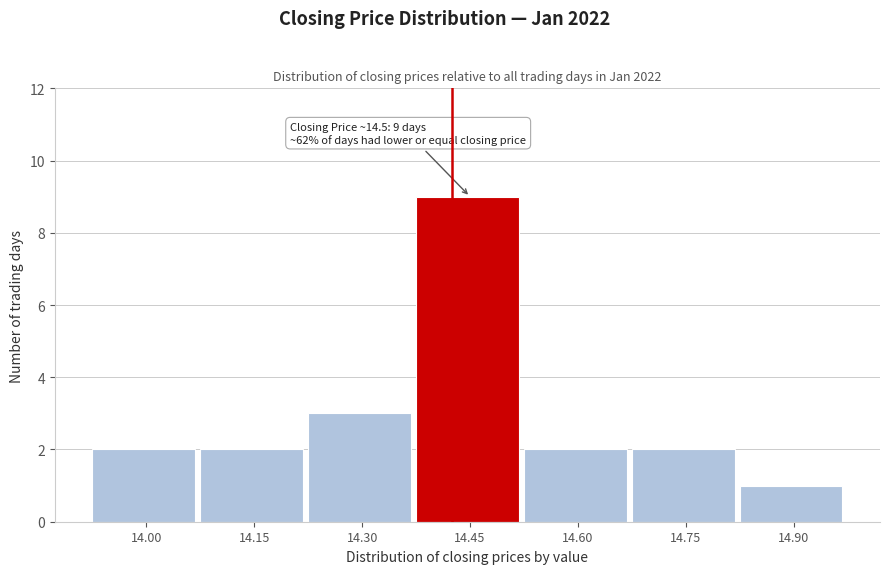

Reading left to right, what are all the values shown in this chart?

14.00=2	14.15=2	14.30=3	14.45=9	14.60=2	14.75=2	14.90=1